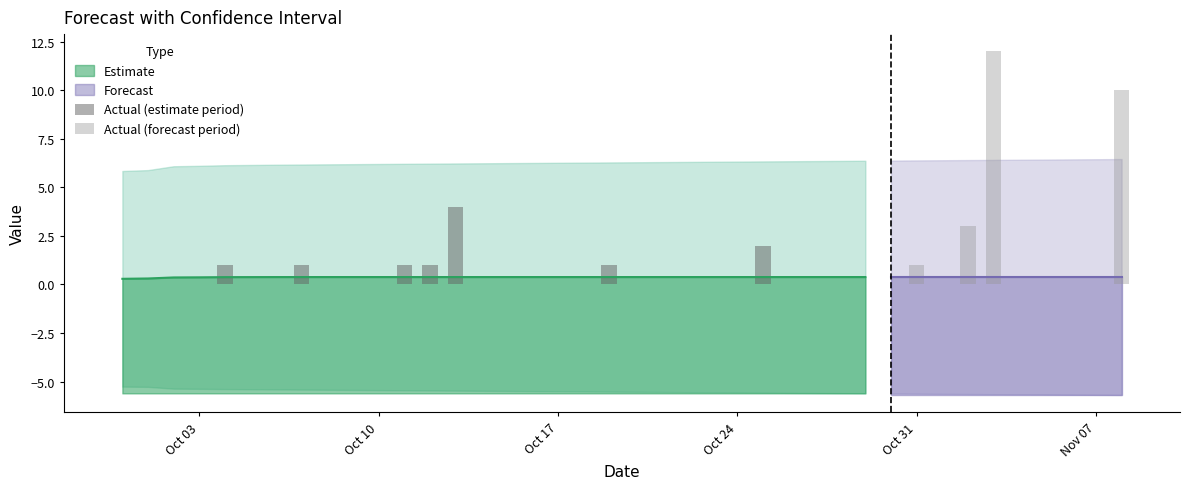

Does the chart contain stacked bars?

No